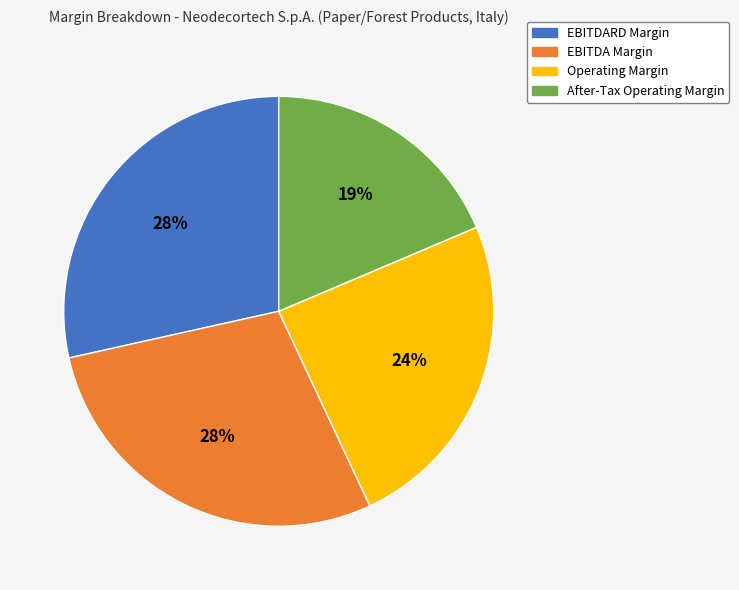

How many slices are in this pie chart?

4